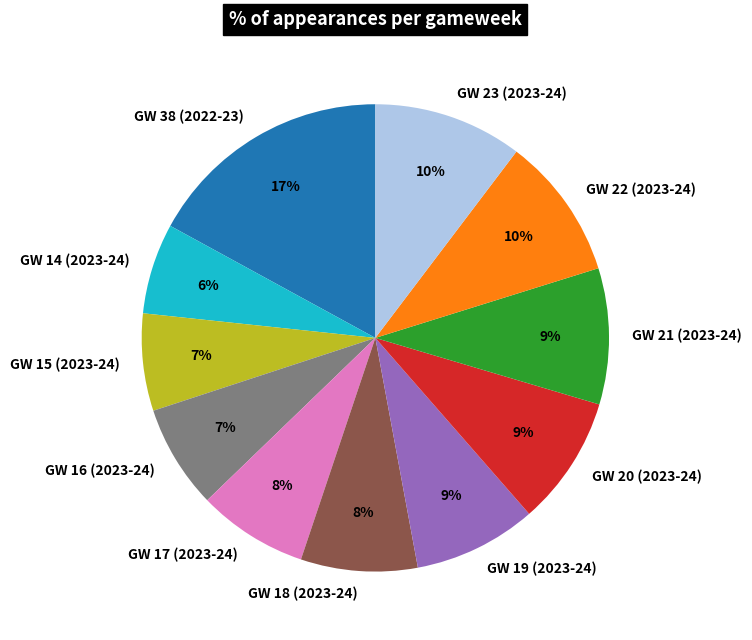

To the nearest percent, what is the combined percentage of GW 19 (2023-24) and GW 21 (2023-24)?

18%